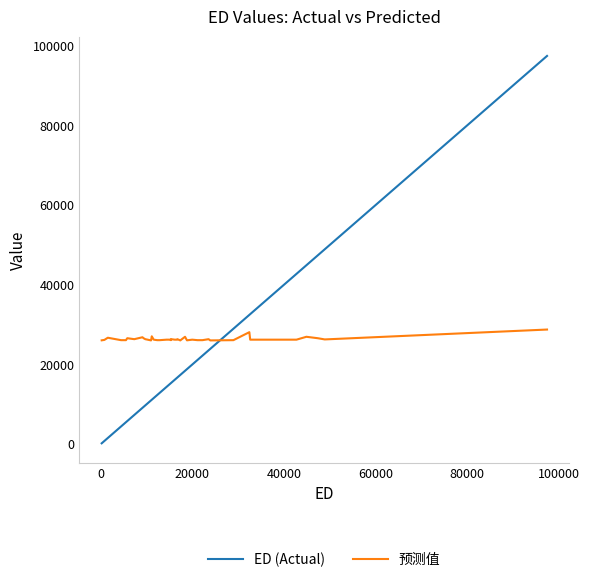

Which series has the largest total across all categories?

预测值